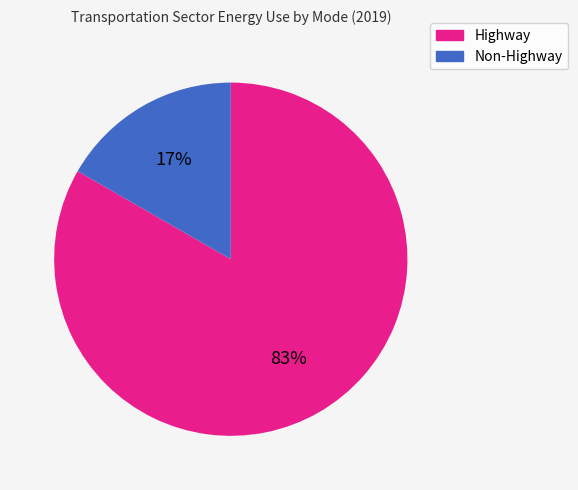

Is there any slice that represents more than half of the pie?

Yes